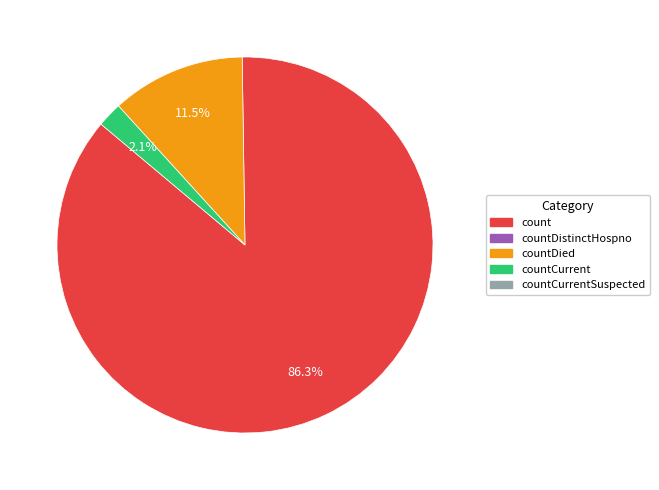

Does any single category account for the majority?

Yes